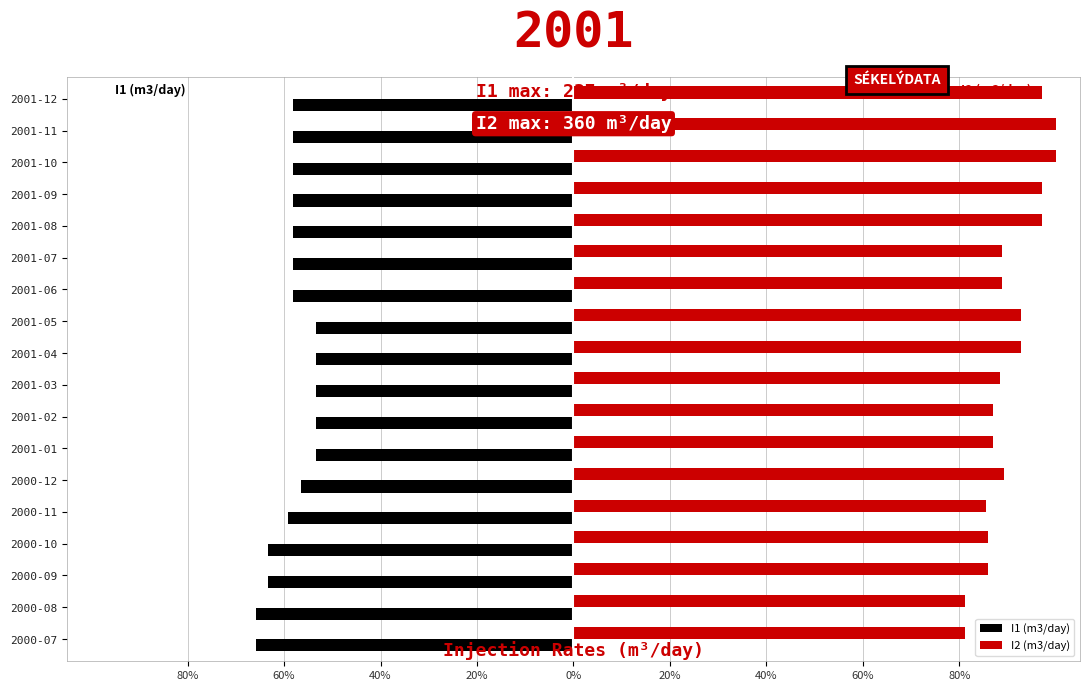

Does the chart contain stacked bars?

No